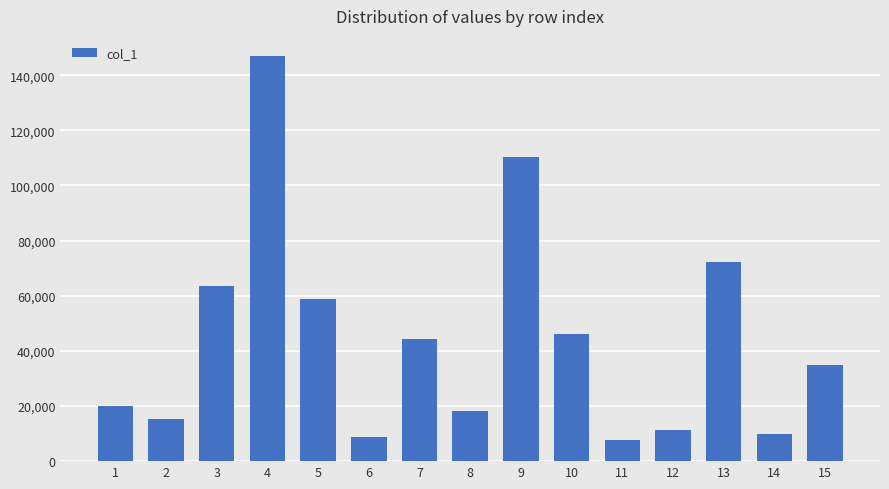

Reading left to right, list all the values displayed in this chart.

19847.6	15332.3	63572.5	146900.0	58783.9	8856.7	44249.3	18313.0	110461.0	46064.8	7744.7	11334.8	72197.5	9832.8	34900.2